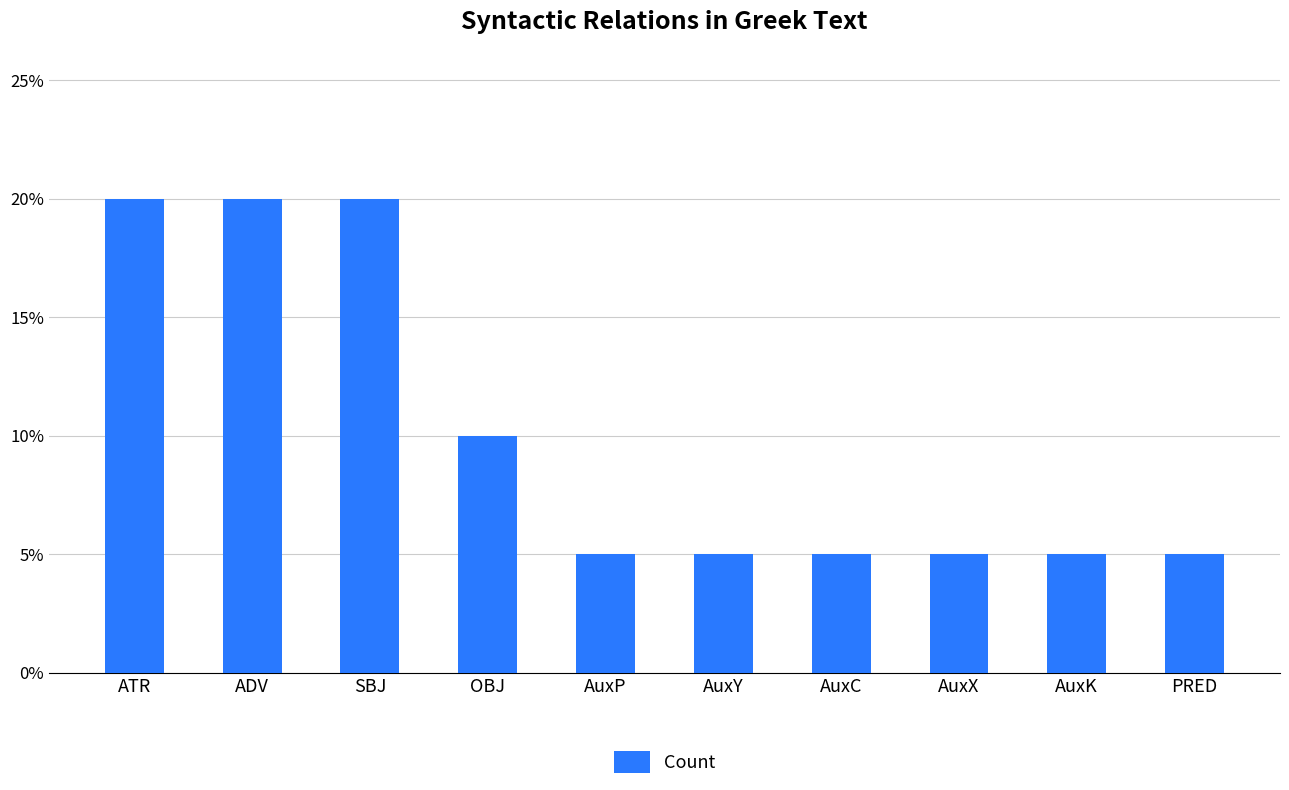

At which category does the chart reach its peak across all series?

ATR